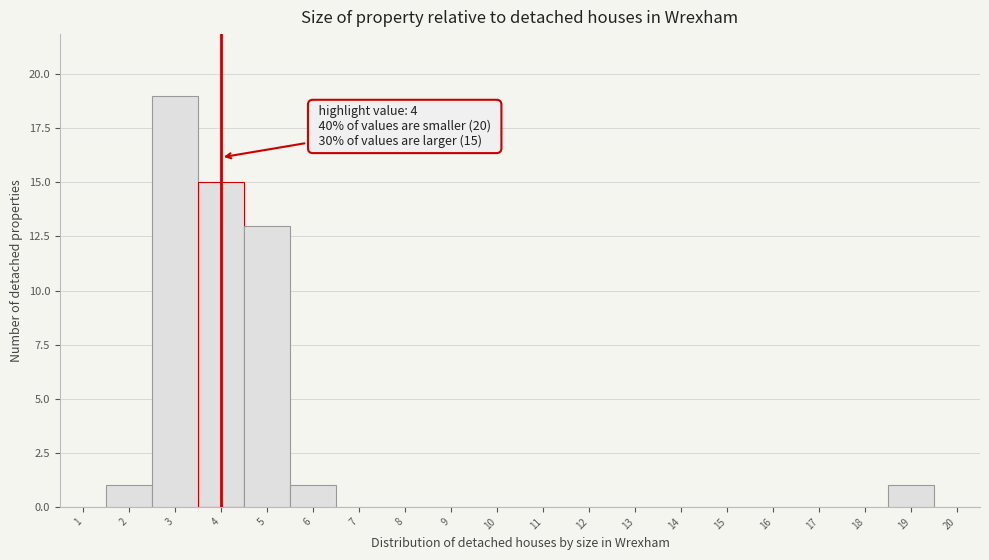

Reading left to right, transcribe all the data shown in this chart.

1=0	2=1	3=19	4=15	5=13	6=1	7=0	8=0	9=0	10=0	11=0	12=0	13=0	14=0	15=0	16=0	17=0	18=0	19=1	20=0